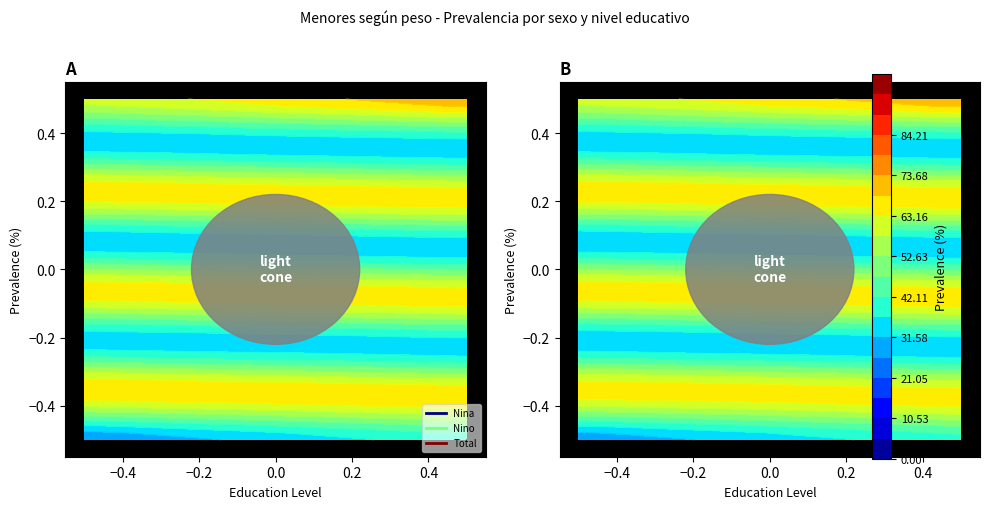

Is it true that Secundarios equals 0.7 at 0?

False